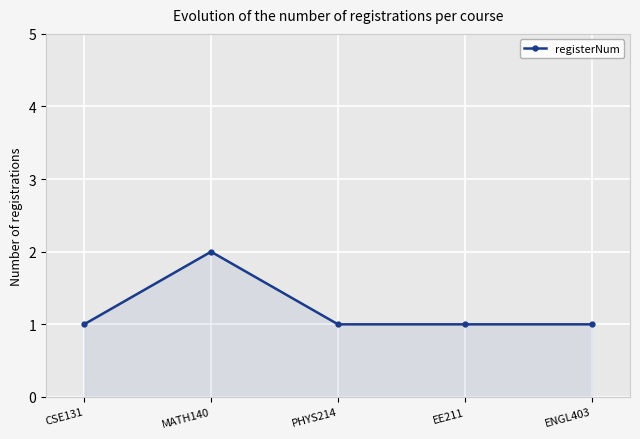

What is the value of the 5th point from the left?

1